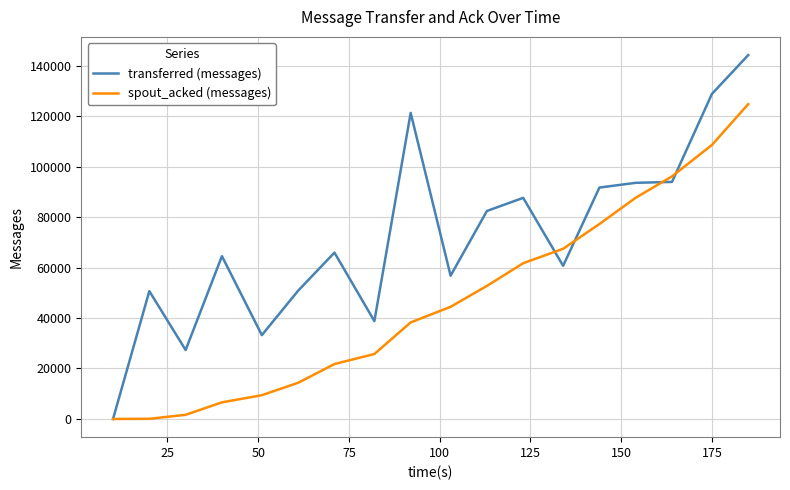

What is the maximum value shown in the chart?

144200